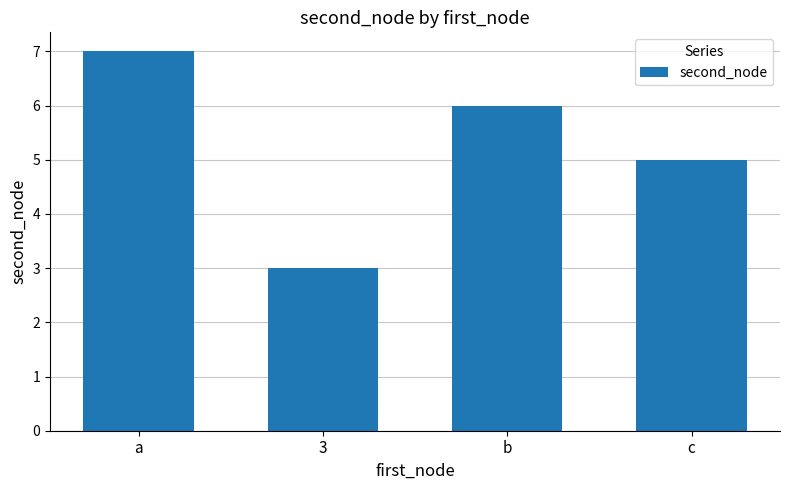

Reading left to right, list all the values displayed in this chart.

7	3	6	5